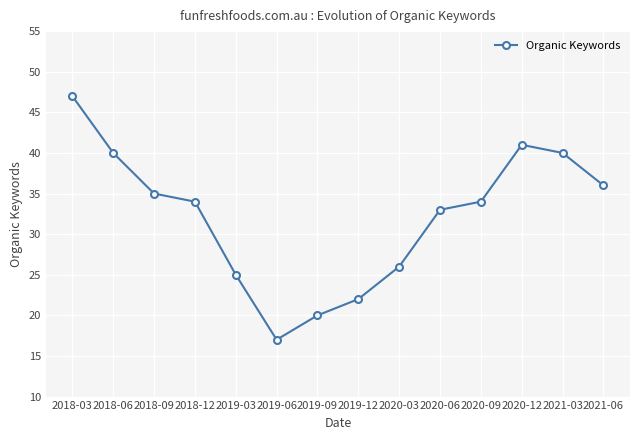

Approximately how many times larger is the value at 2019-03 compared to 2018-03?

0.5